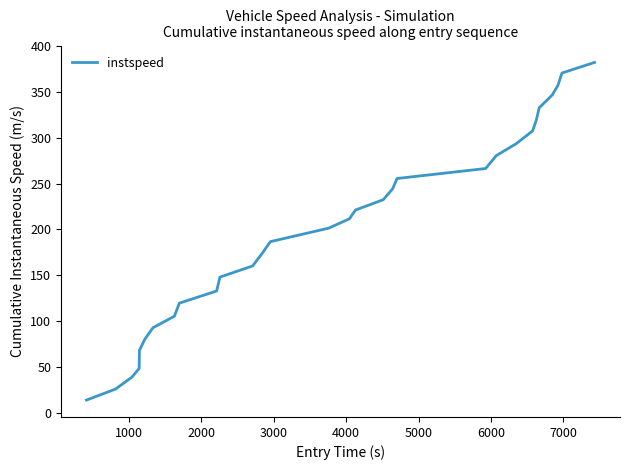

What is the greatest value displayed?

381.7